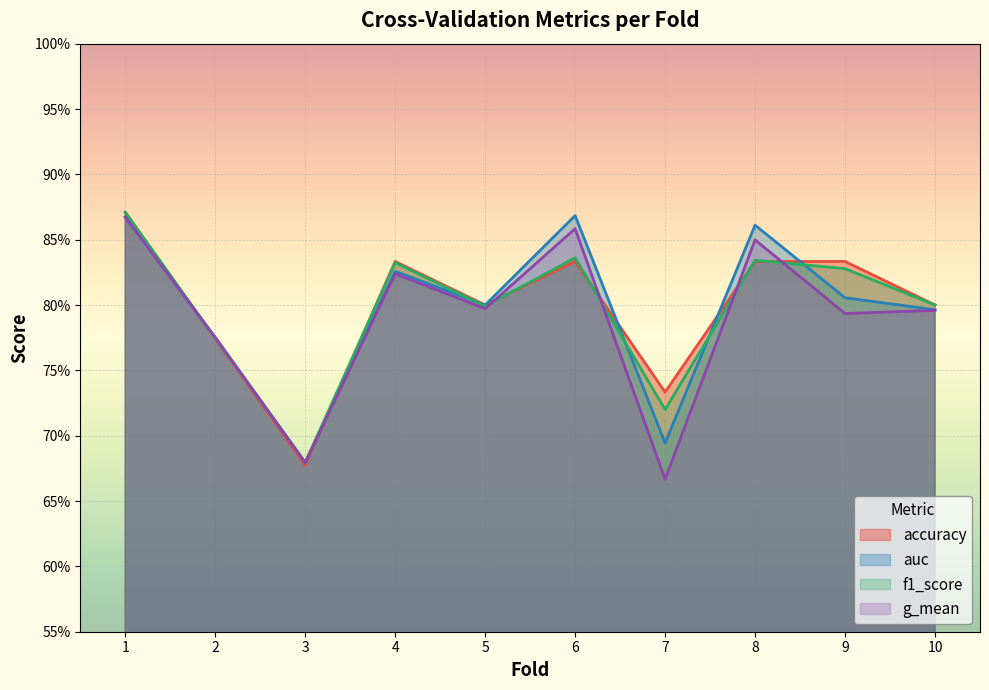

At which category does the chart reach its minimum across all series?

7